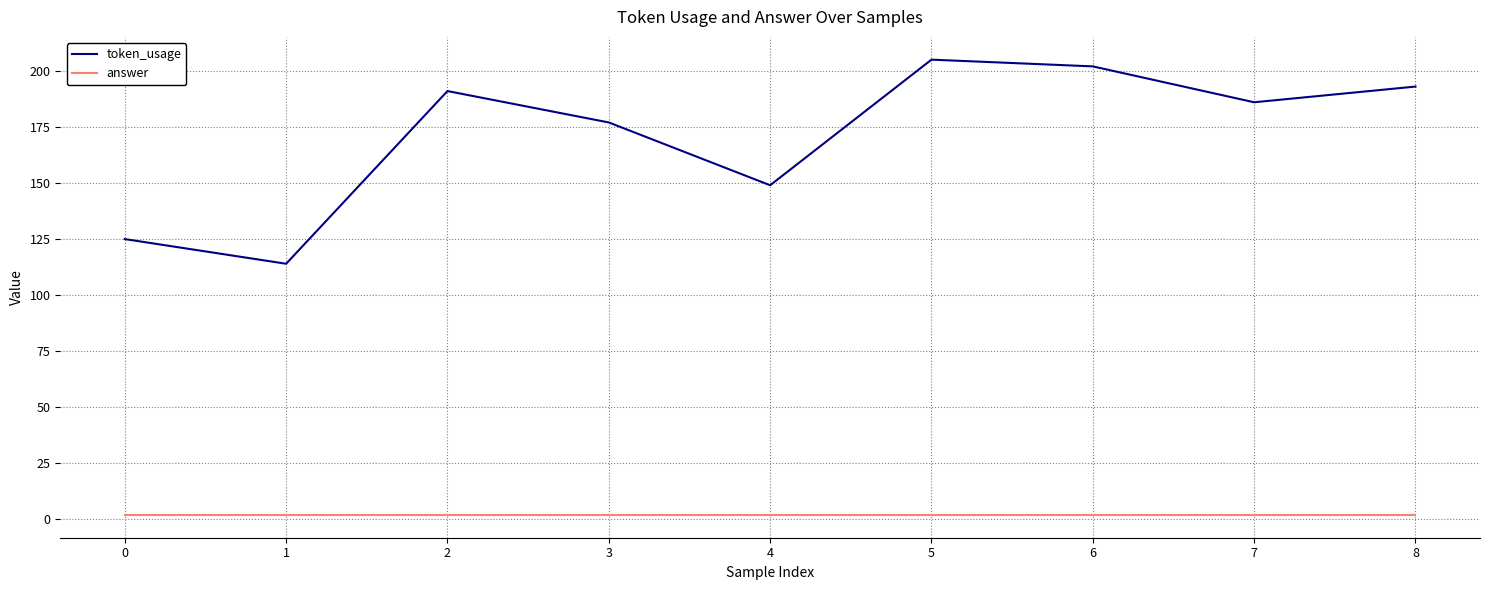

The value of token_usage at 5 is 205. True or false?

True